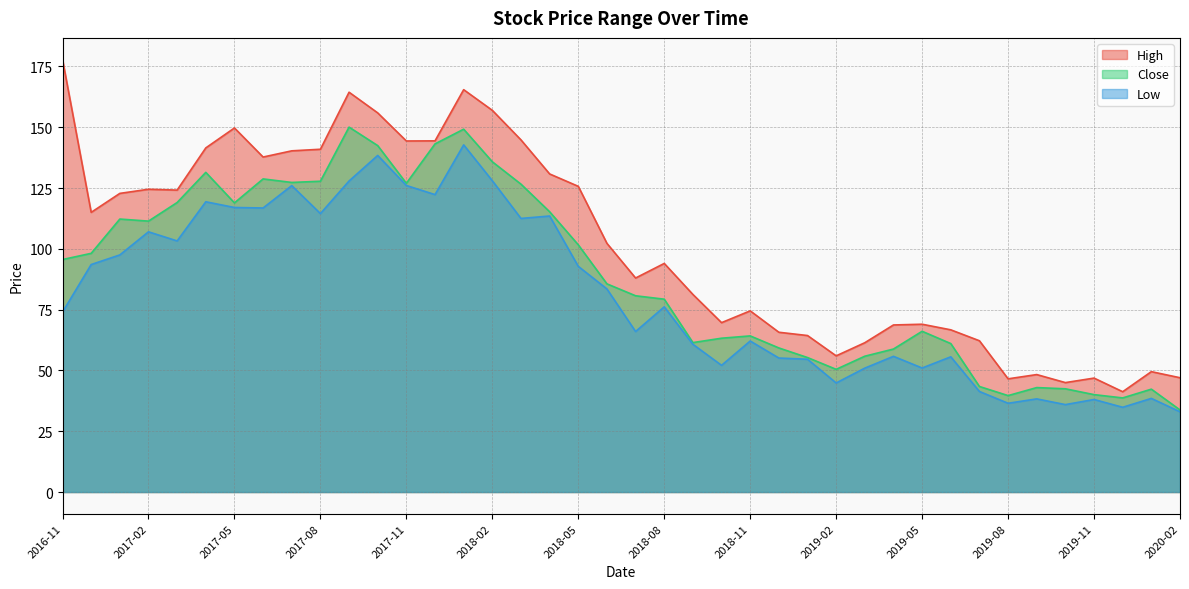

What is the maximum value for Low?

142.8